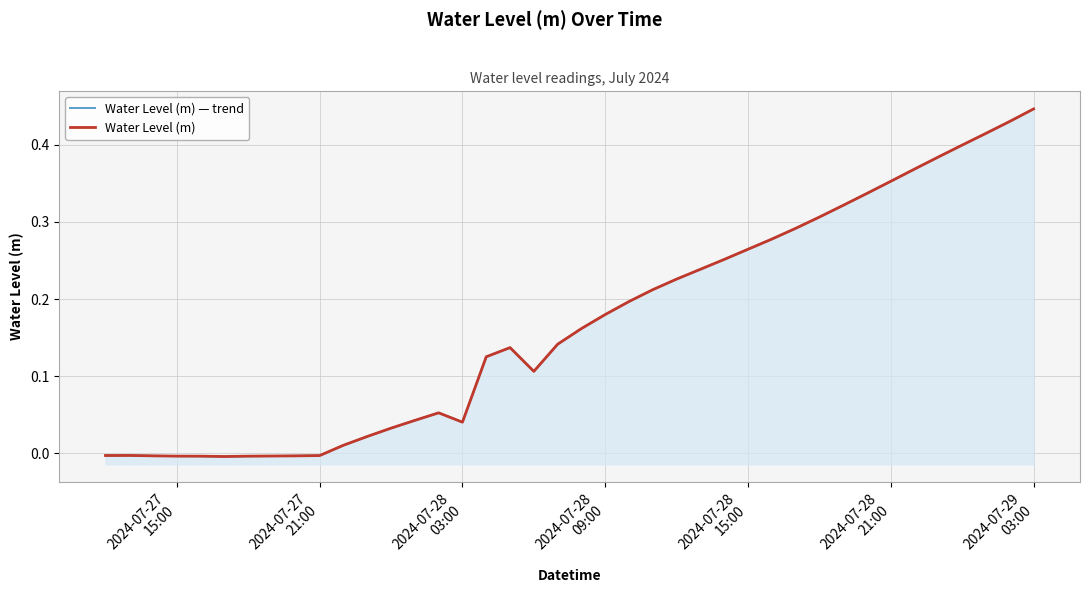

True or false: Water Level (m) — trend and Water Level (m) intersect in this chart.

False